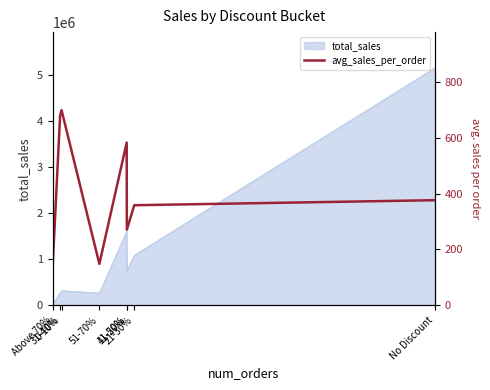

Reading left to right, extract all data points from this chart.

129.4	679.0	699.1	148.4	583.0	270.7	358.5	376.6